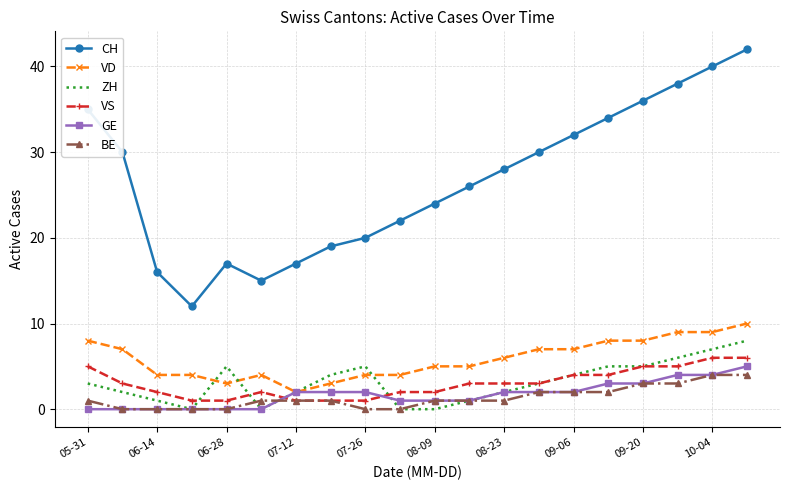

Which series has the largest total across all categories?

CH